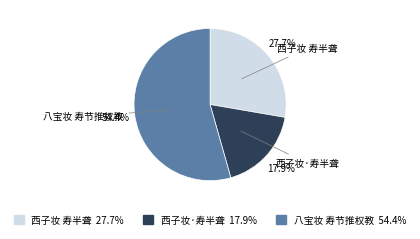

Is it true that 西子妆·寿半聋 is 18% of the pie?

True